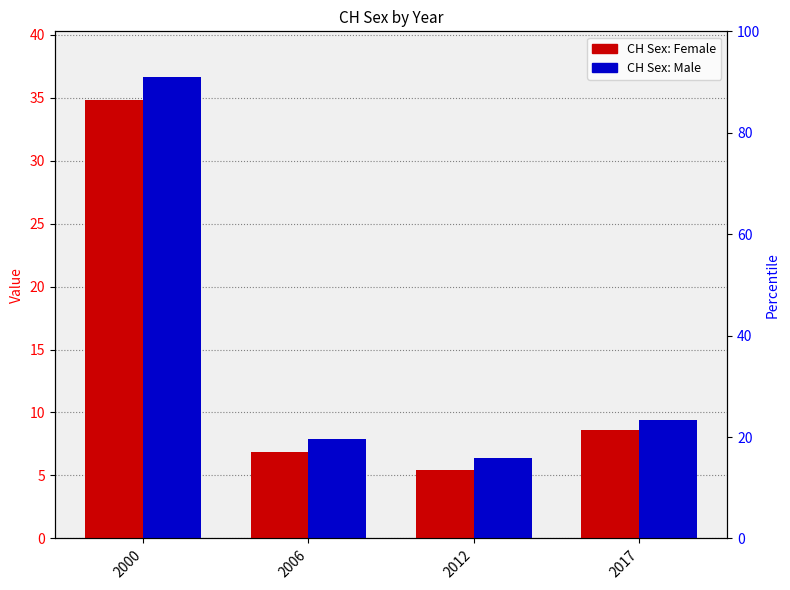

How many bars are there in each group?

2